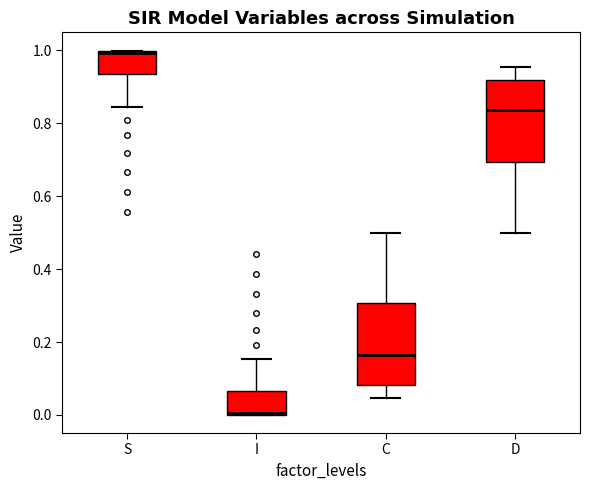

Reading left to right, transcribe this box plot: for each box, give where its median line is, the range the box spans, and where its two whiskers end, as read against the y-axis. The values are not printed on the chart, so give them approximately, as read against the axis.

S: median 1.00, box 0.94 to 1.00, whiskers 0.84 to 1.00
I: median 0.00, box 0.00 to 0.06, whiskers 0.00 to 0.16
C: median 0.16, box 0.08 to 0.30, whiskers 0.04 to 0.50
D: median 0.84, box 0.70 to 0.92, whiskers 0.50 to 0.96